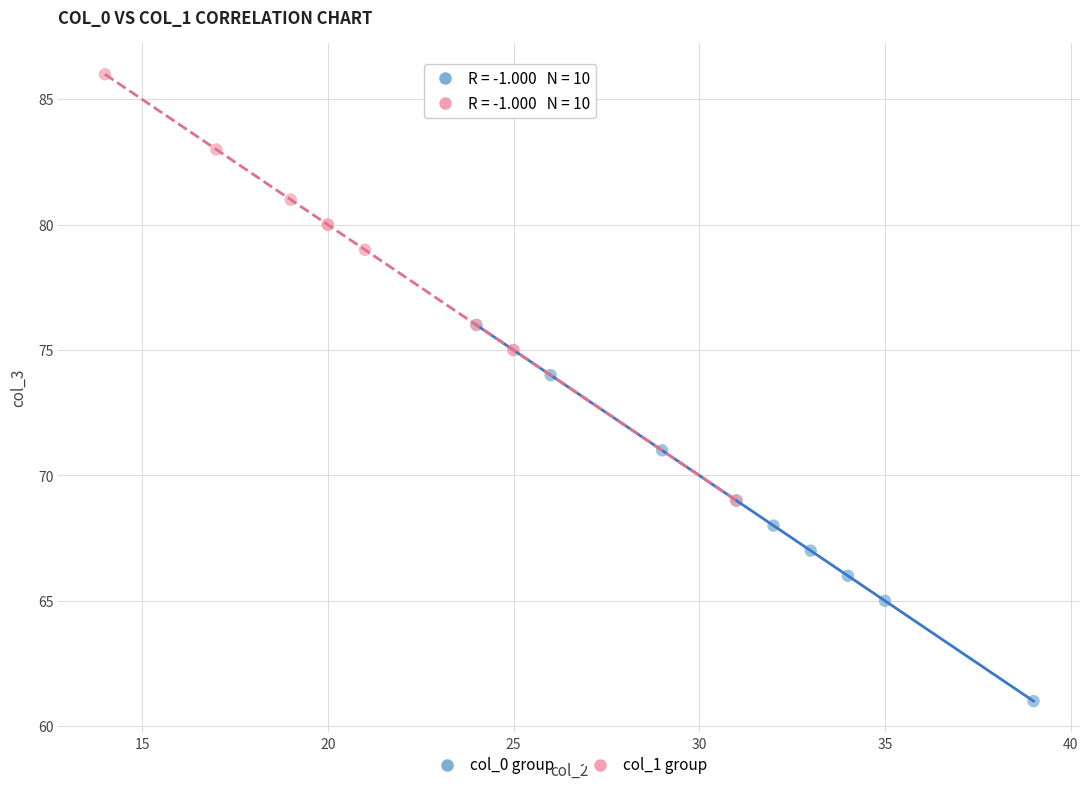

Which series reaches the minimum Y coordinate?

col_0 group